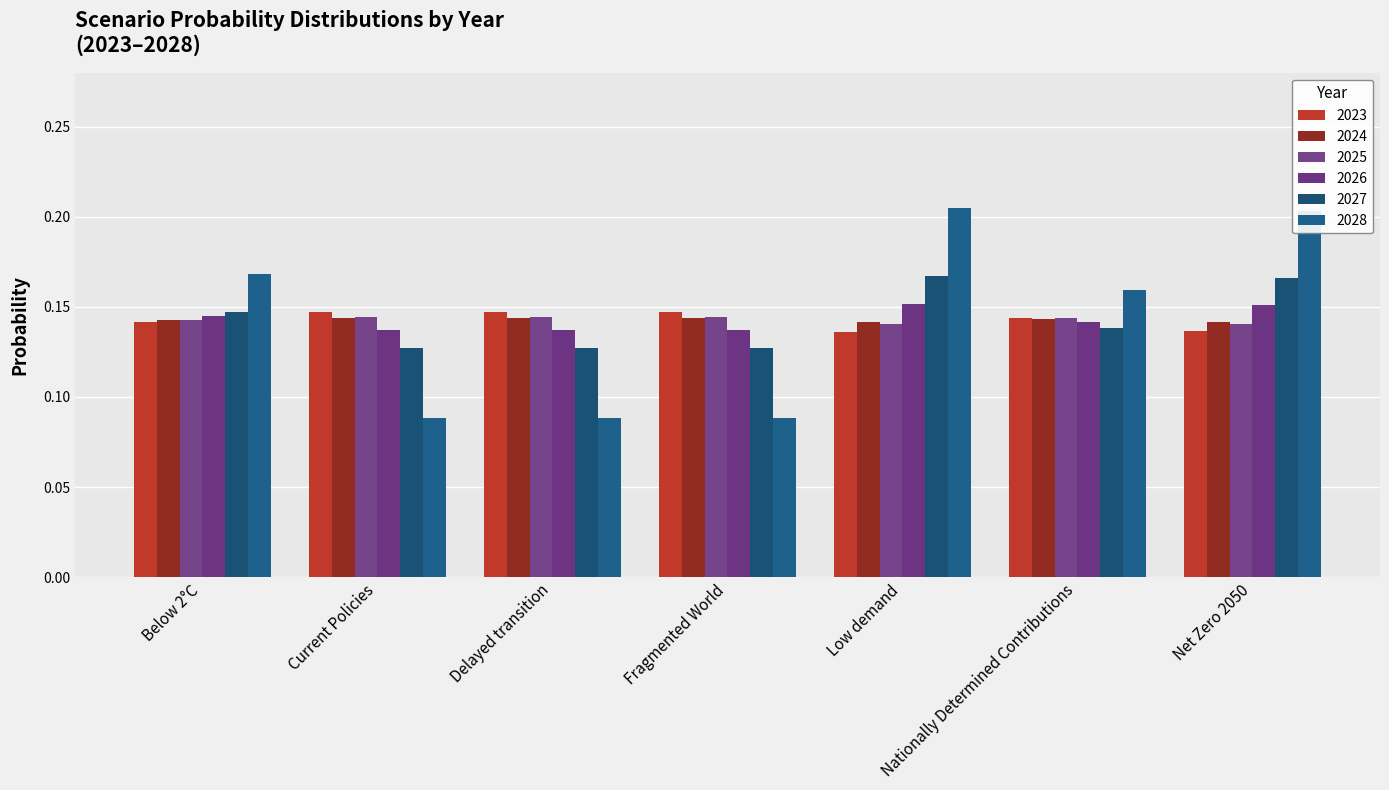

What is the minimum value for 2023?

0.1